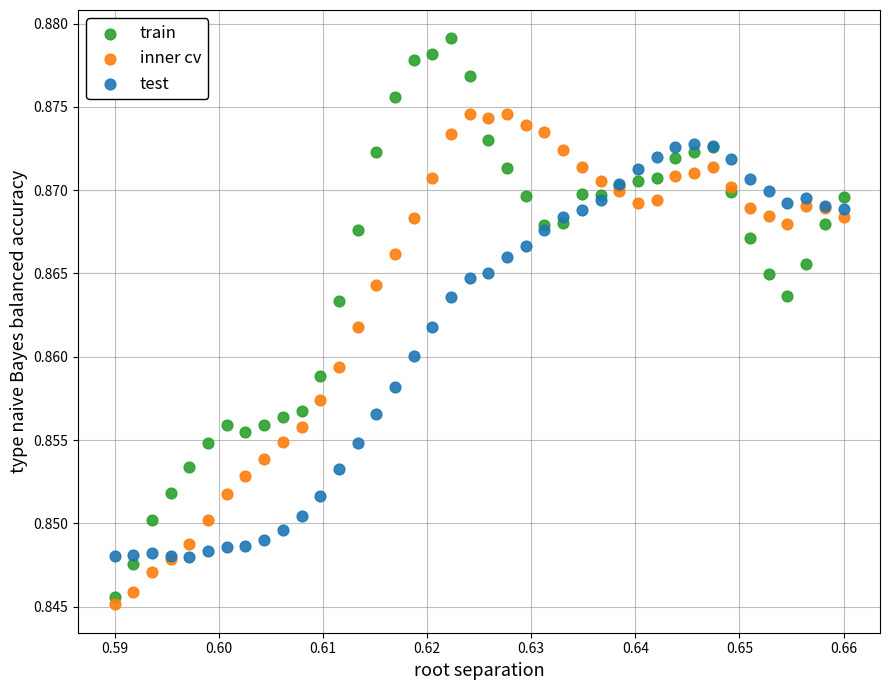

Which series has the widest spread of Y values?

train